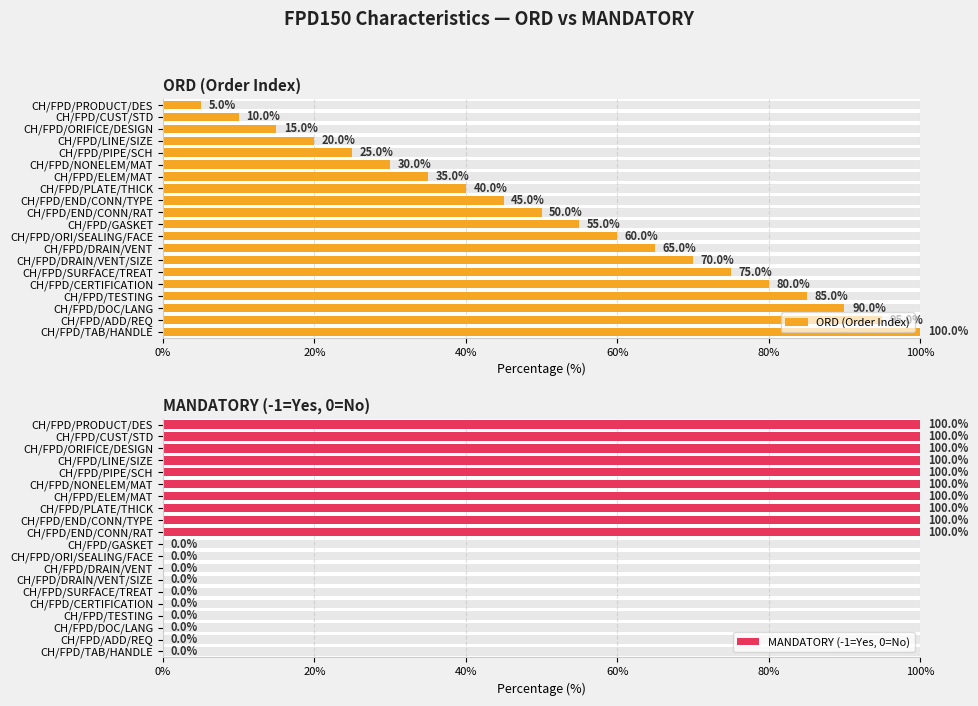

Does the chart contain stacked bars?

No